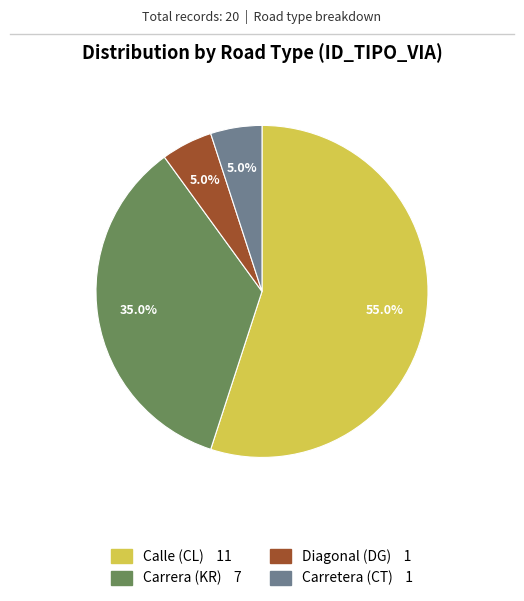

What is the majority slice?

Calle (CL) 11